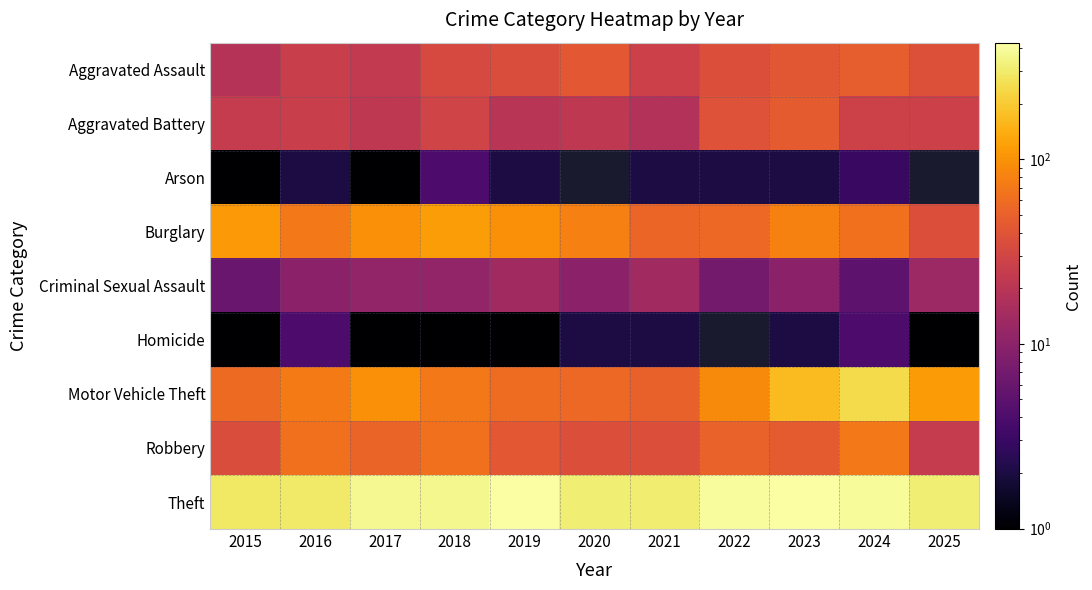

What is the lowest value of the Theft series?

289.0